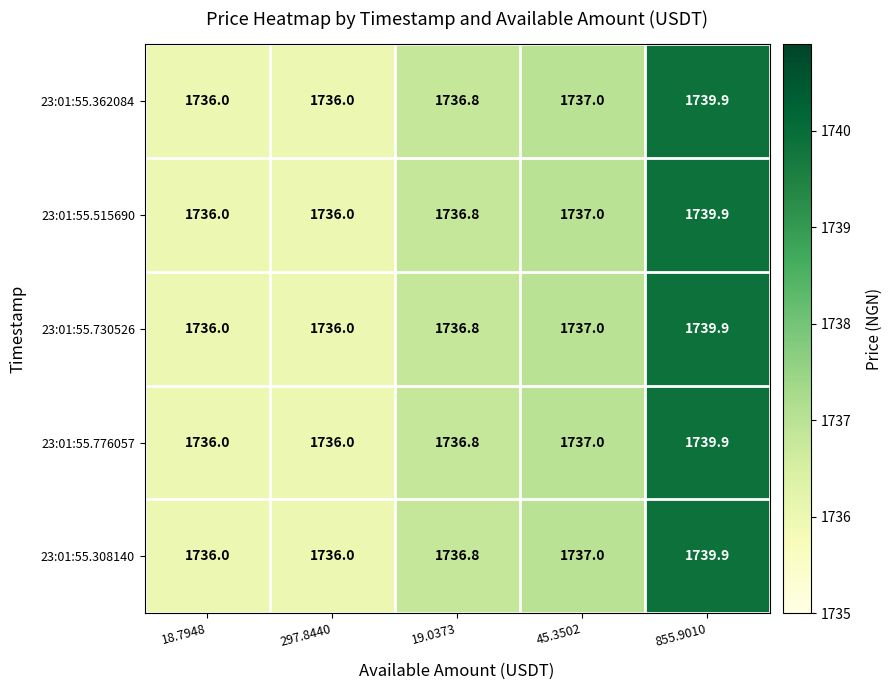

What is the total value across all series at 45.3502?

8685.0